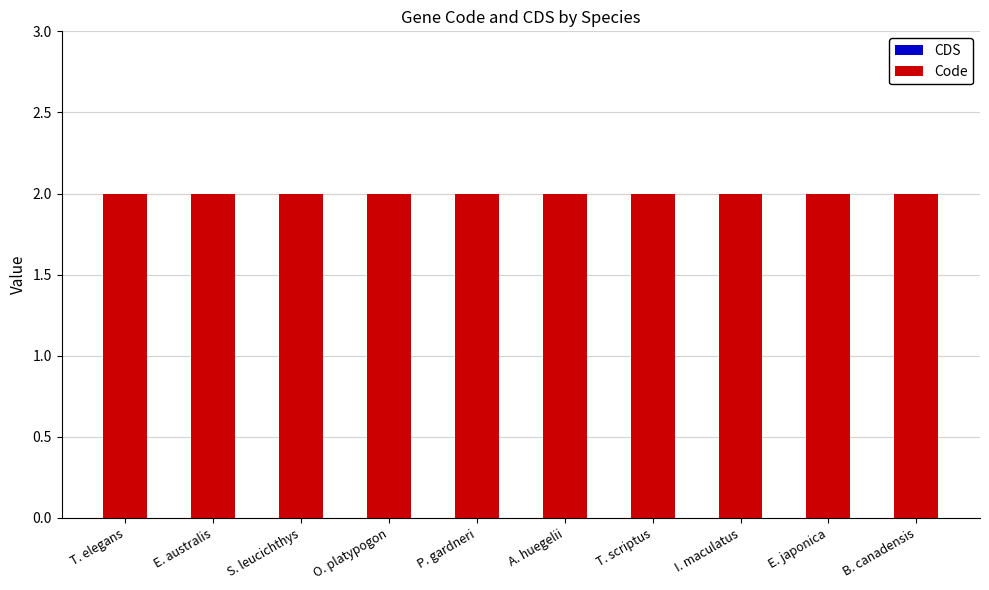

Which label corresponds to the smallest value in the chart?

T. elegans